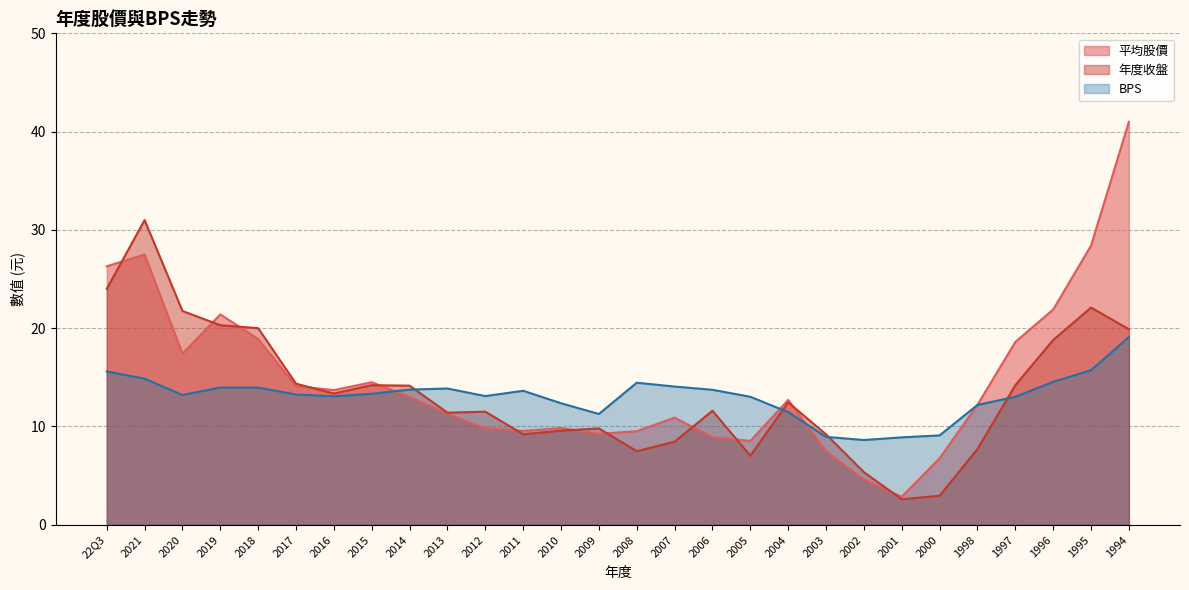

Count the number of data series in this chart.

3